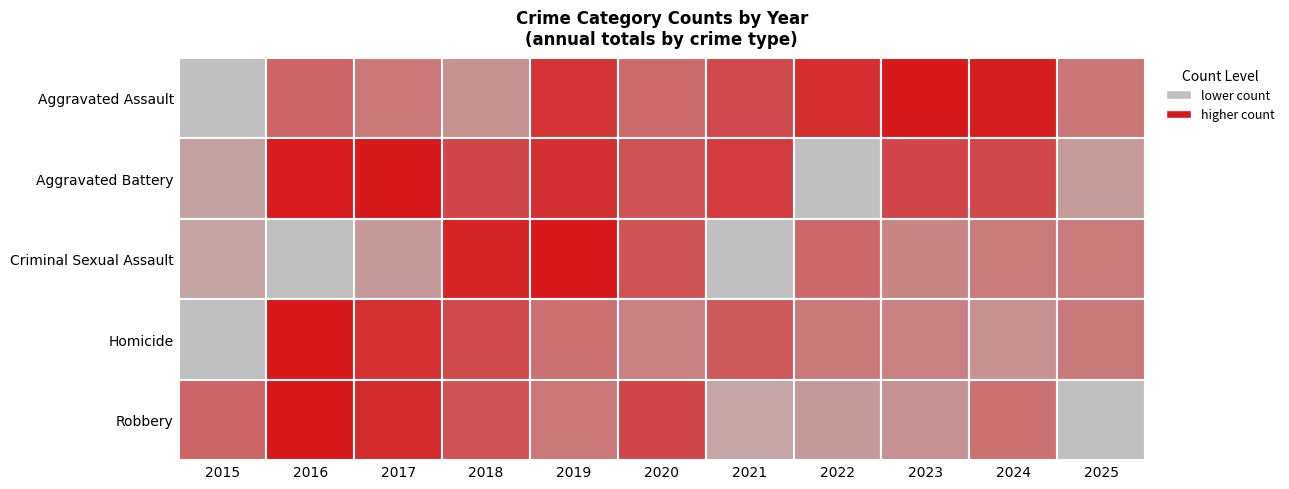

What is the maximum value for Robbery?

315